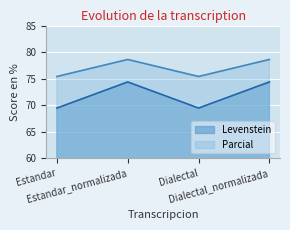

True or false: Parcial and Levenstein cross at least once.

False